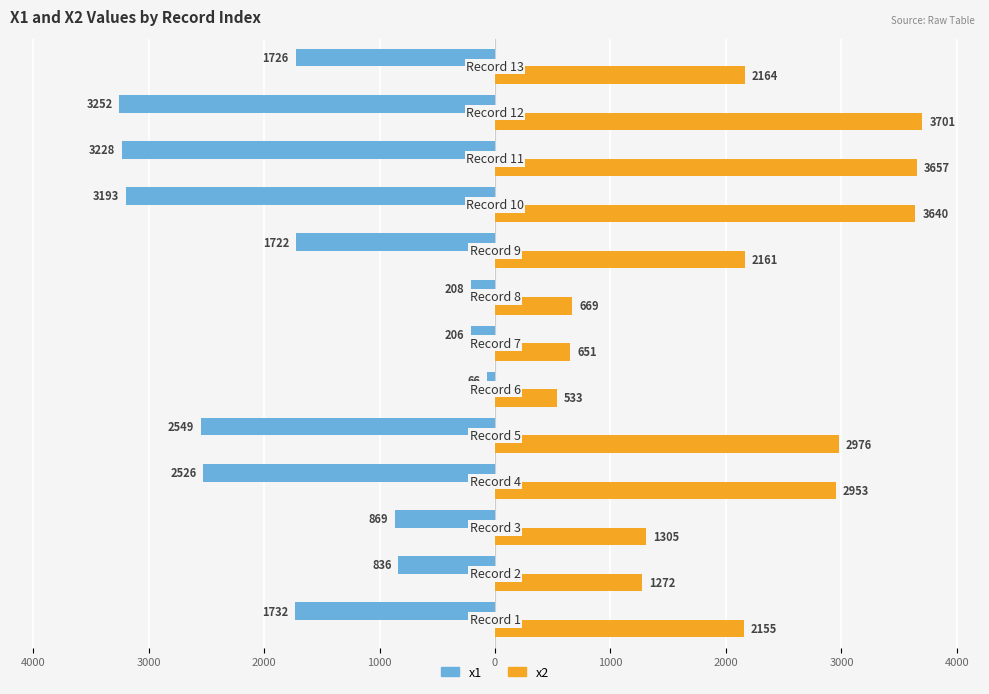

Which series has the largest total across all categories?

x2